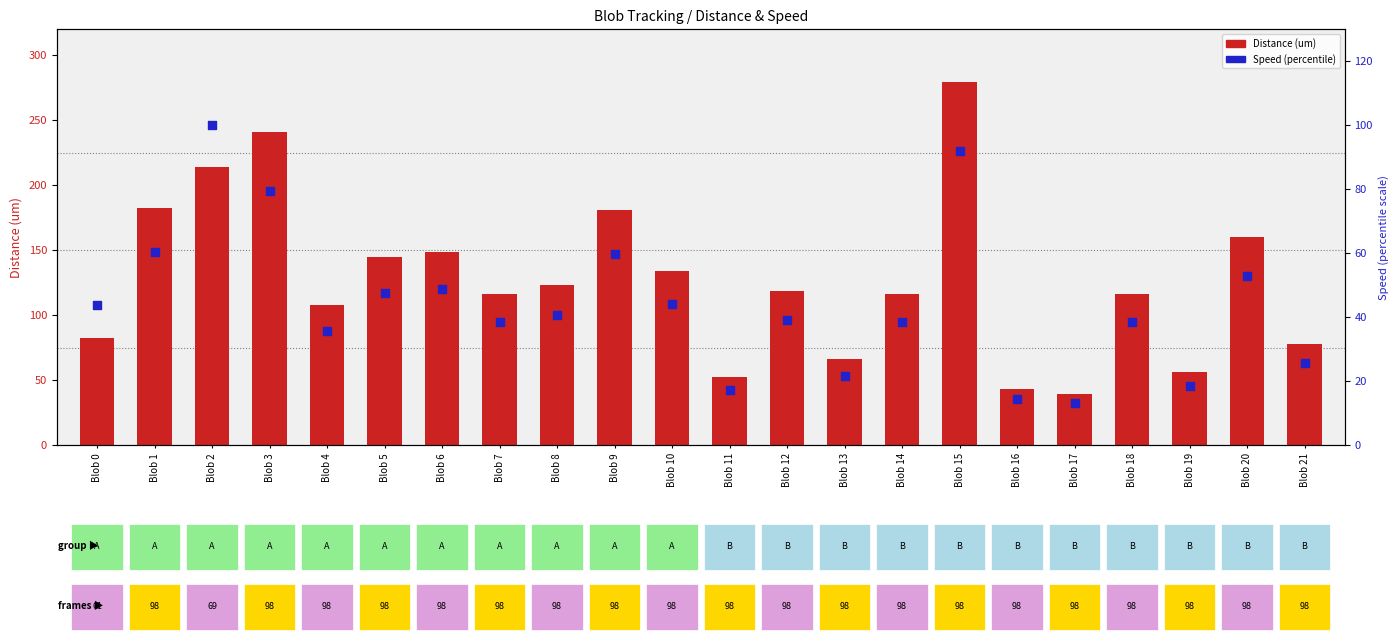

Which series contains the highest Y value?

Distance (um)